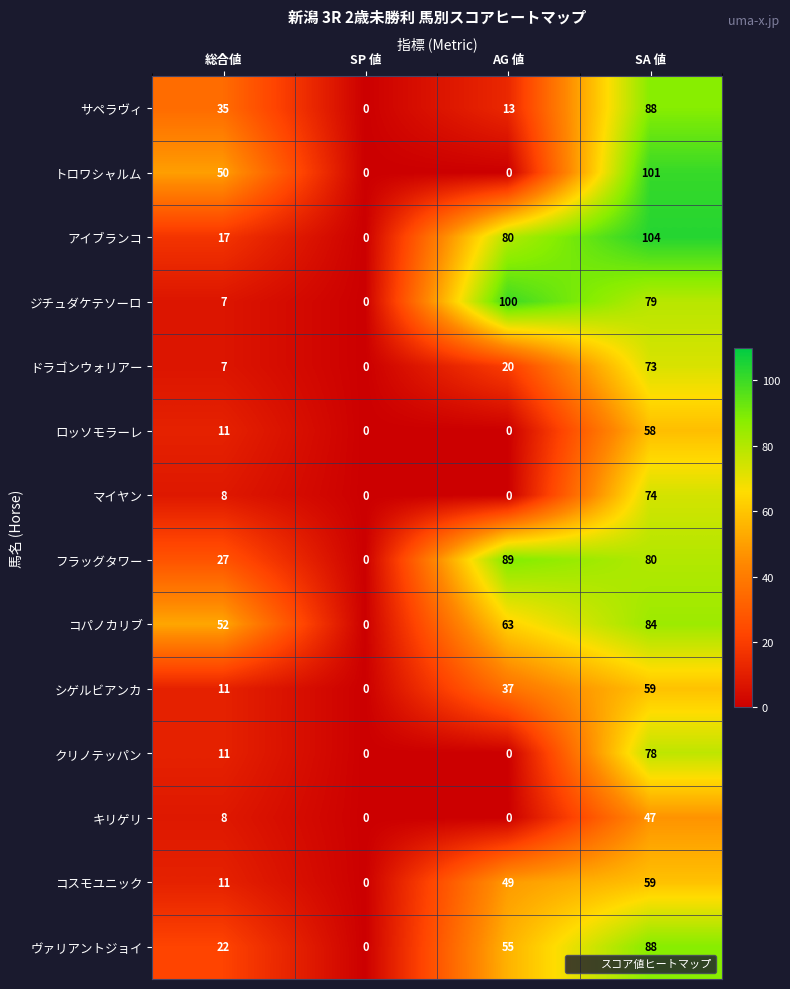

Between 総合値 and SA 値, which series saw the biggest shift?

アイブランコ